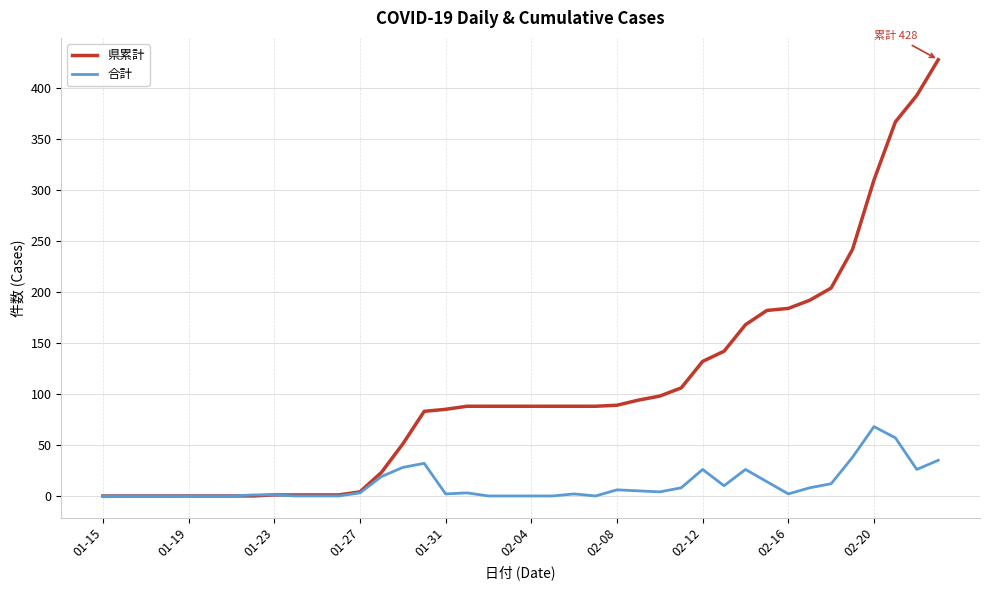

What is the greatest value displayed?

428